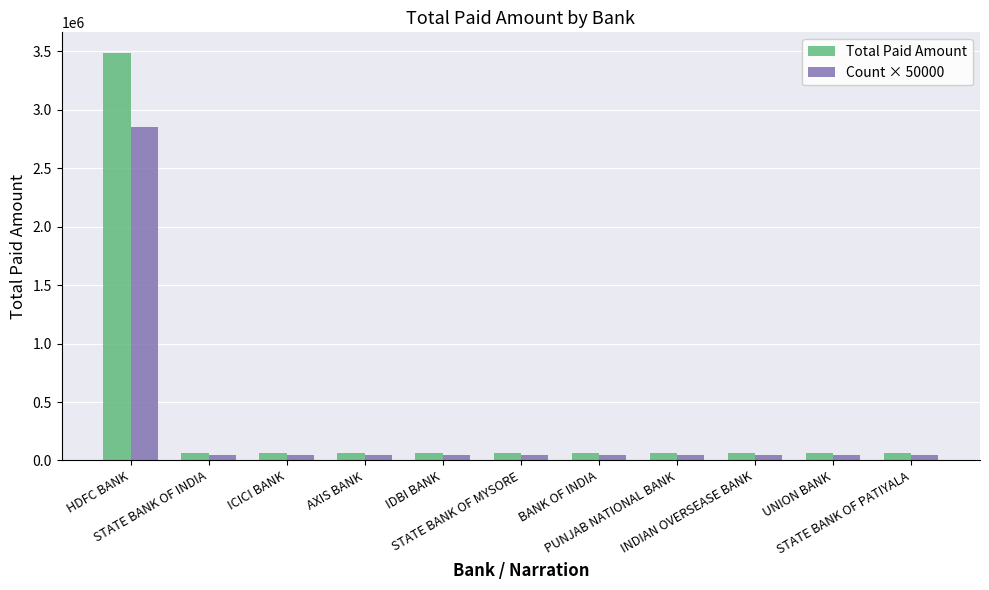

Rank the series by their maximum value, from highest to lowest.

Total Paid Amount, Count × 50000